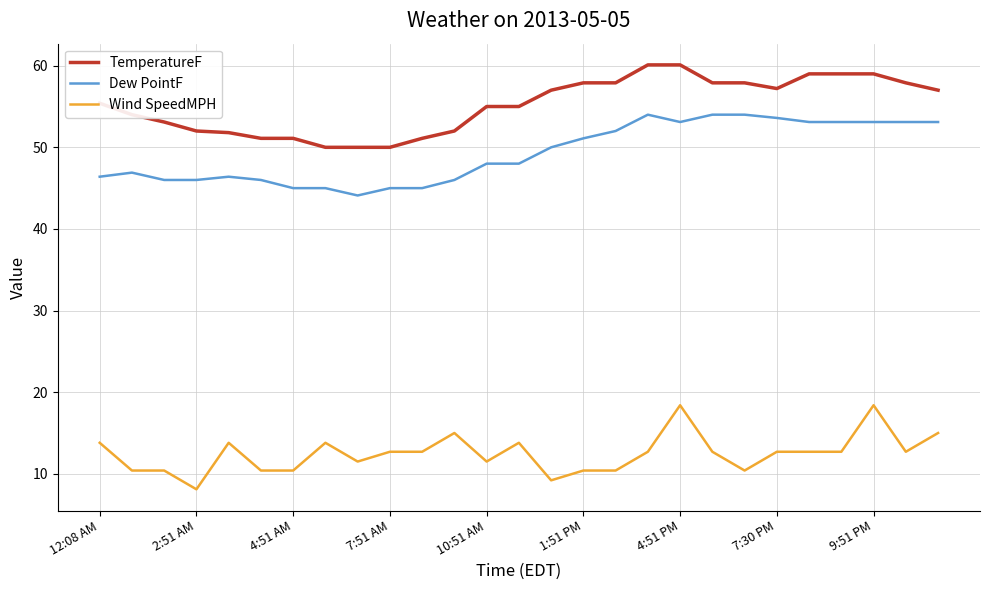

Which series has the largest total across all categories?

TemperatureF